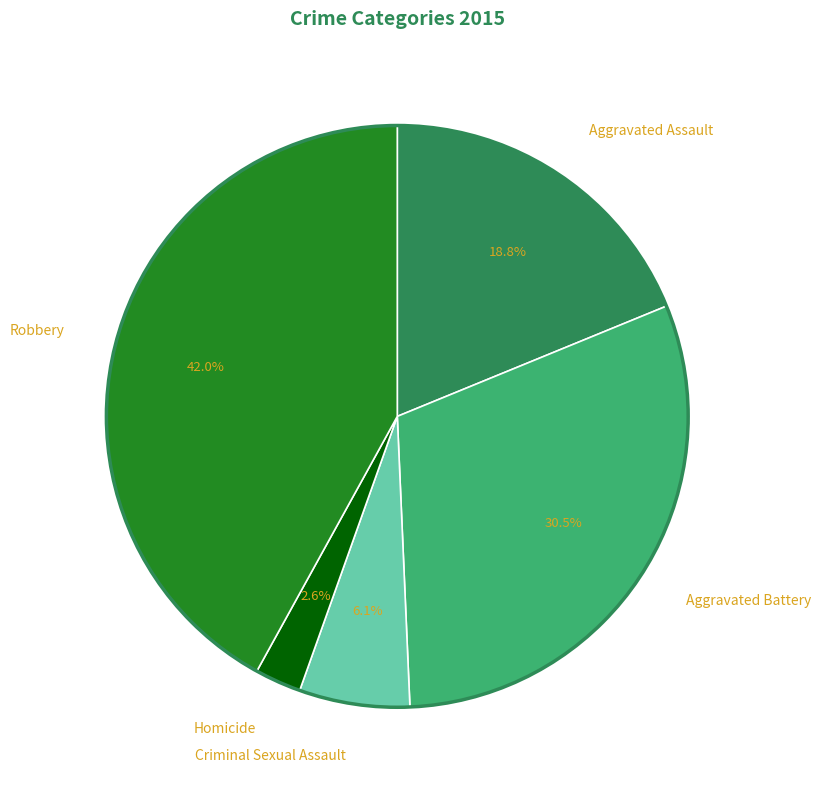

Rank the categories by value from lowest to highest.

Homicide, Criminal Sexual Assault, Aggravated Assault, Aggravated Battery, Robbery